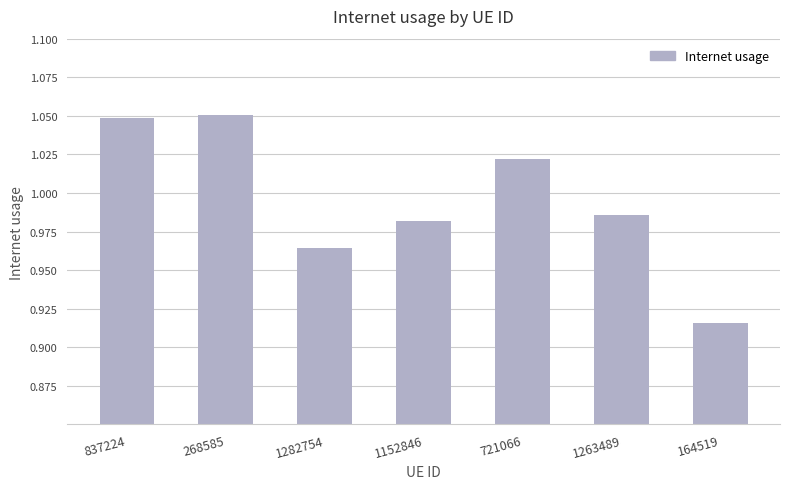

At which label is the value closest to 0?

164519